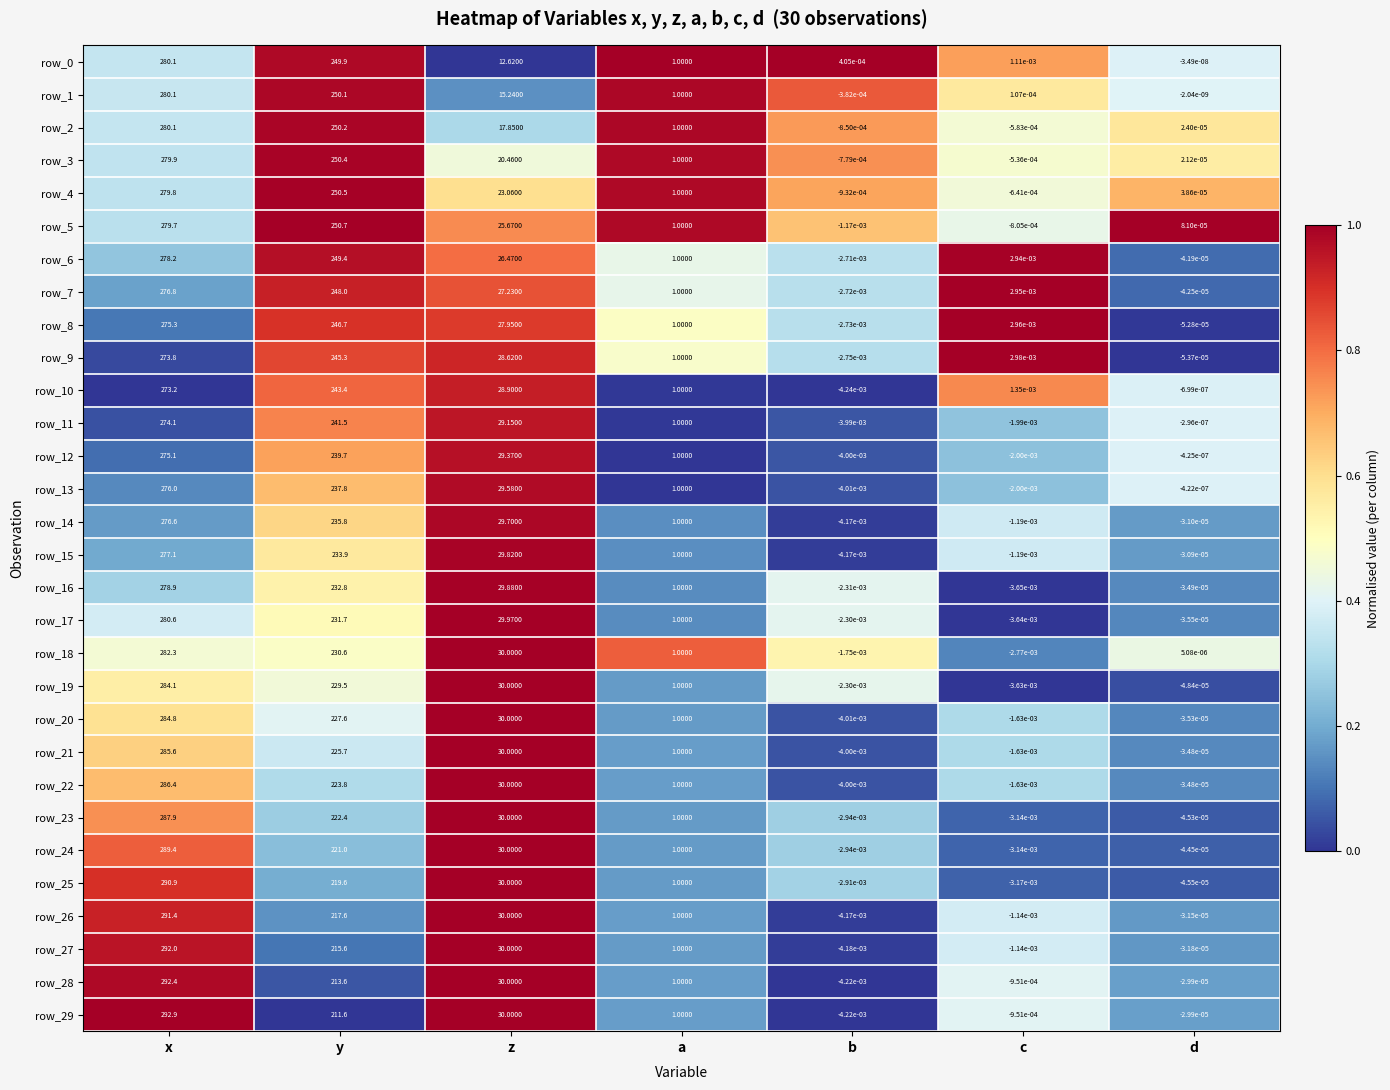

What is the sum of the row_28 values at c and y?

213.6